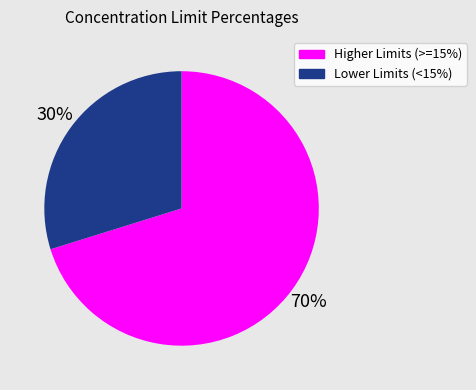

Is there a majority slice in this chart?

Yes